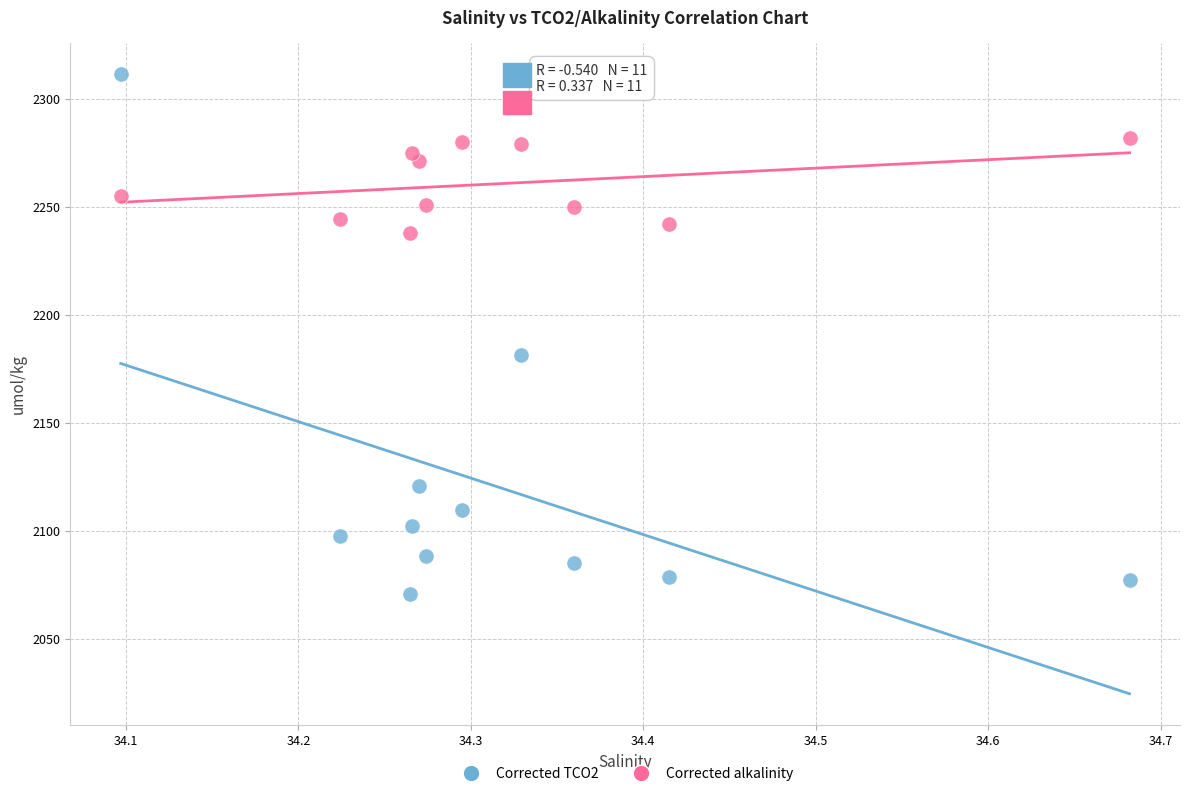

Which series has the widest spread of Y values?

Corrected TCO2